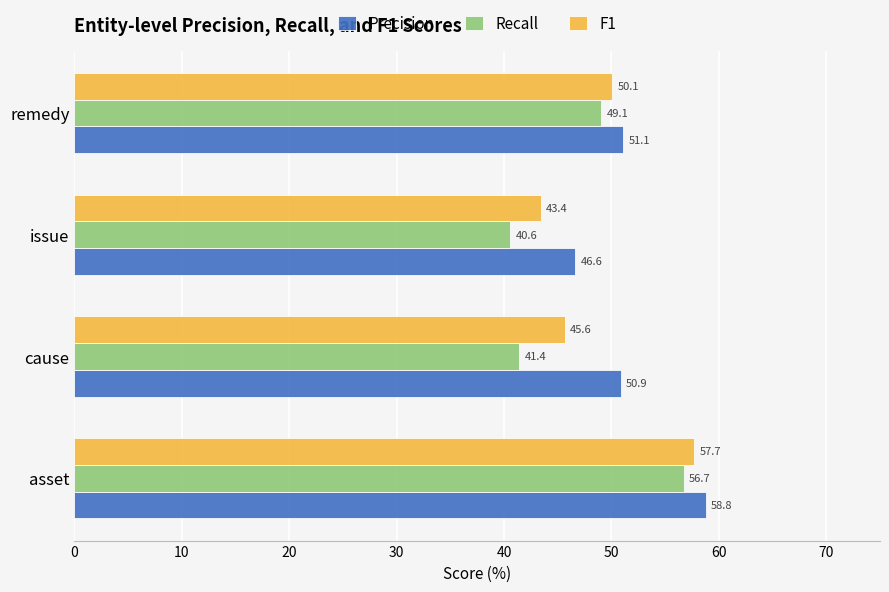

At how many categories does at least one series exceed 40?

4